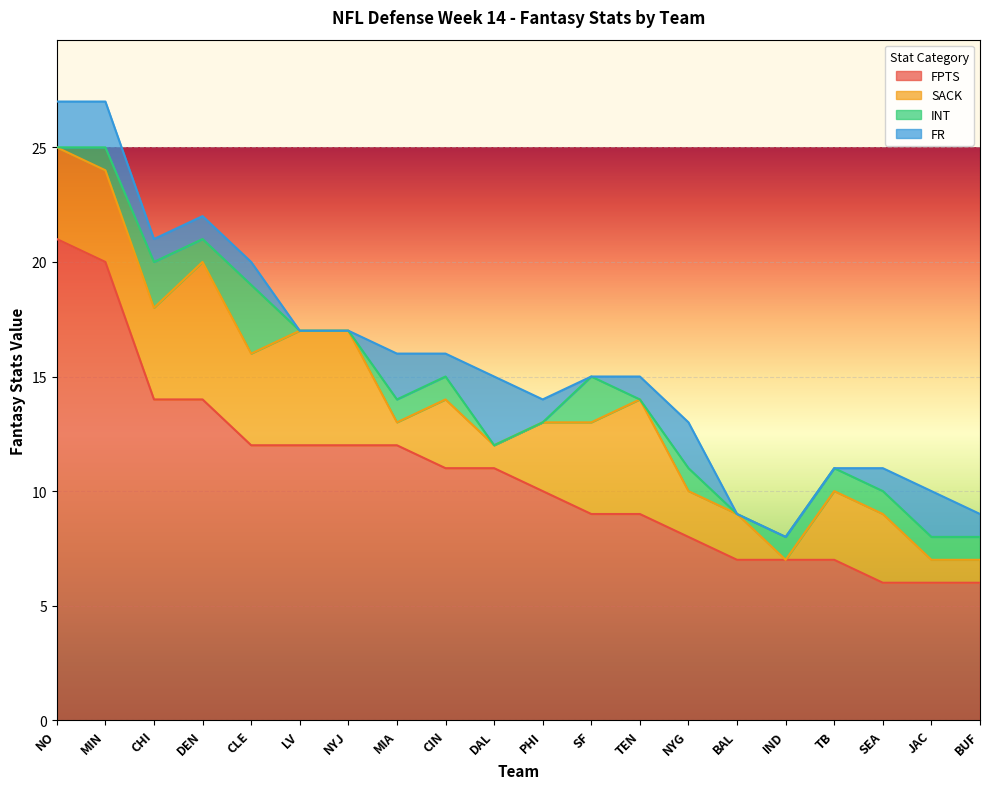

What is the value of the FR point at the 14th from the left?

2